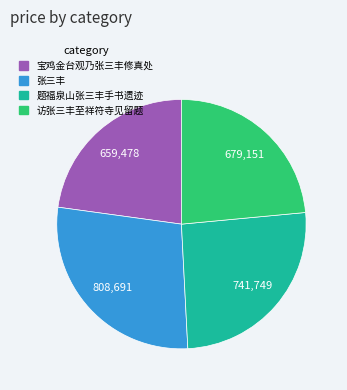

Is there a majority slice in this chart?

No